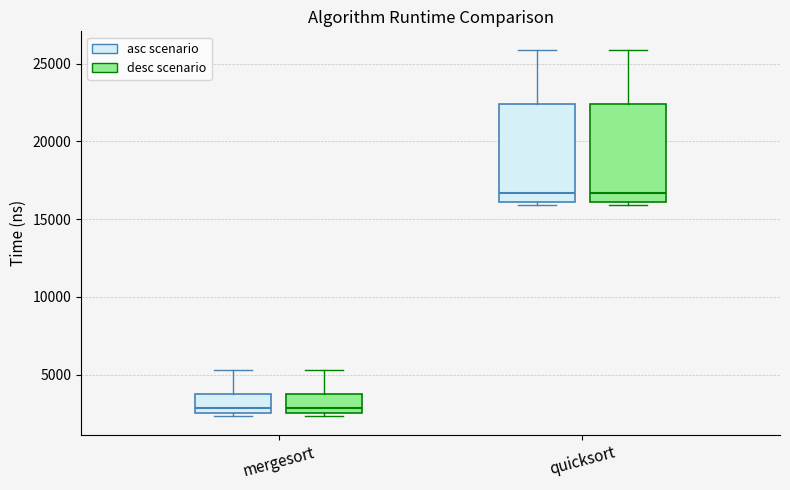

Where does the median line of the box for quicksort (desc scenario) sit on the y-axis? The values are not printed on the chart, so give them approximately, as read against the axis.

16500